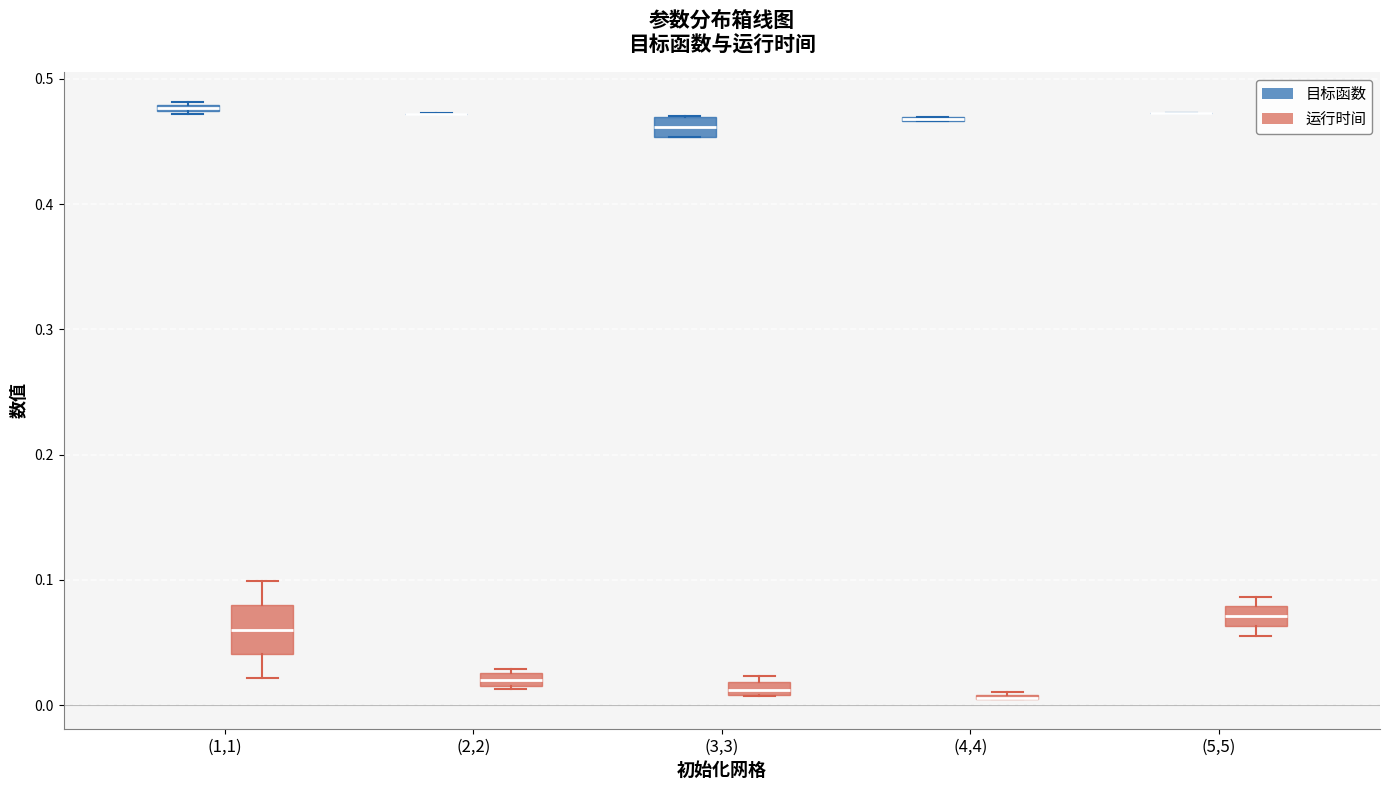

Which box is the tallest, from its lower edge to its upper edge?

(1,1) (运行时间)